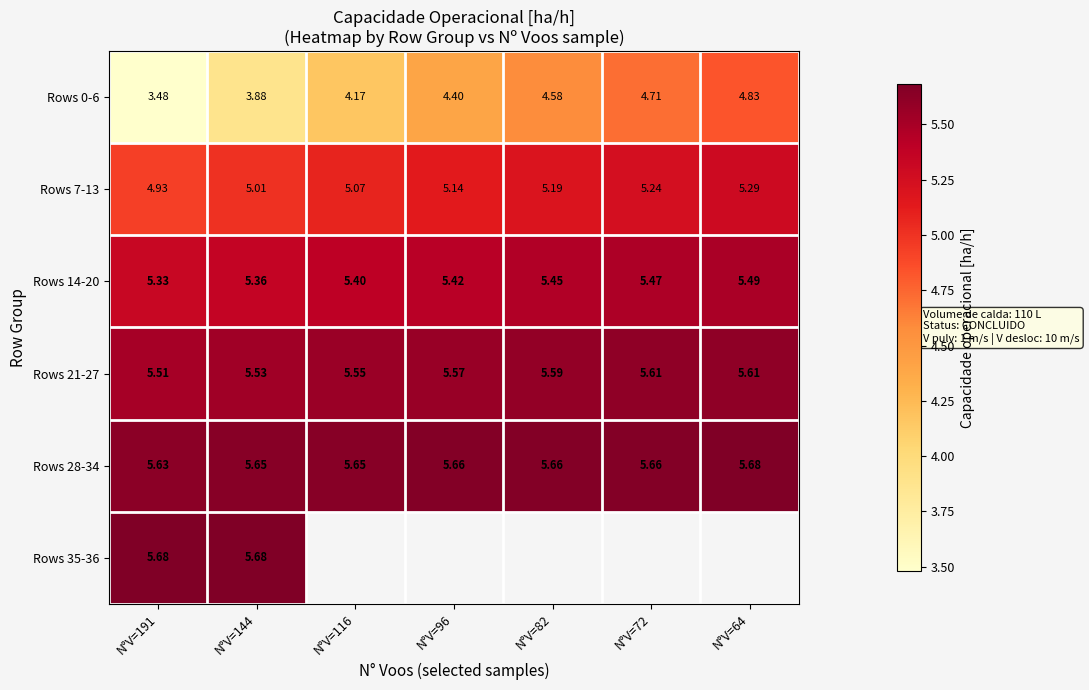

Is the value of Rows 7-13 at N°V=72 greater than the value of Rows 21-27 at N°V=96?

No